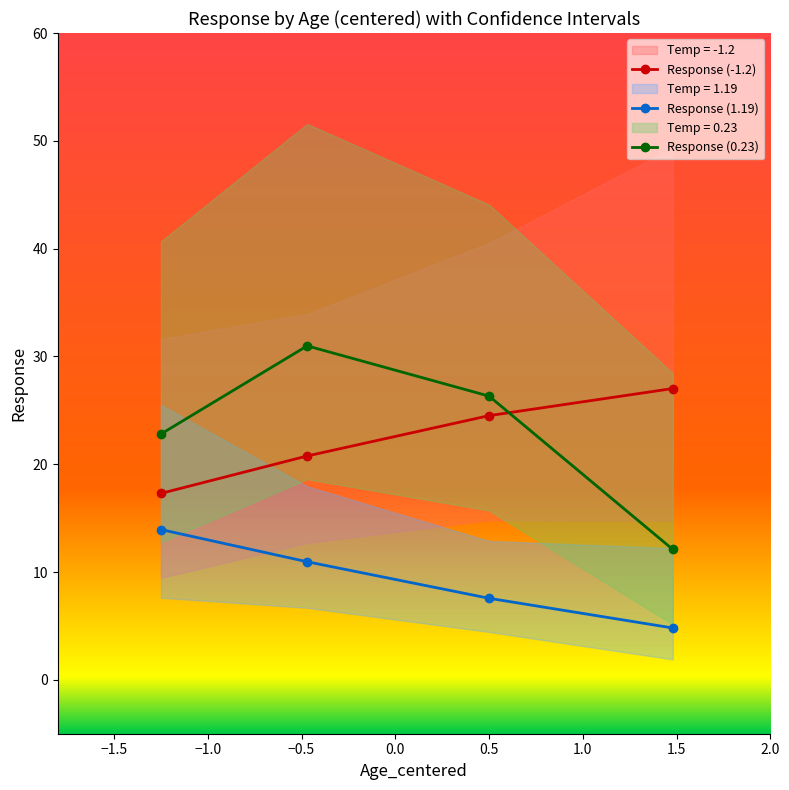

How many lines are shown in the chart?

3